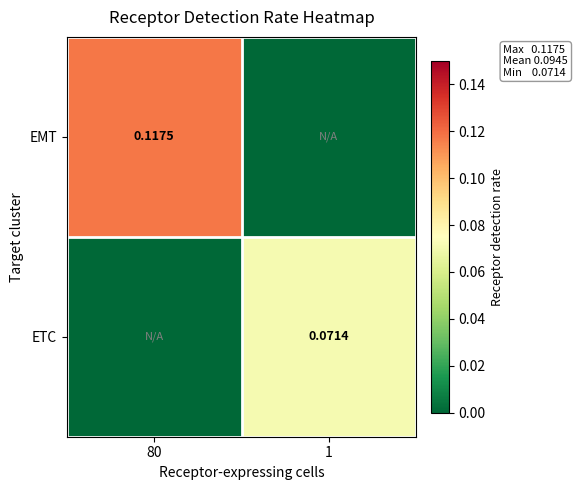

At which category is the sum across all series the highest?

80